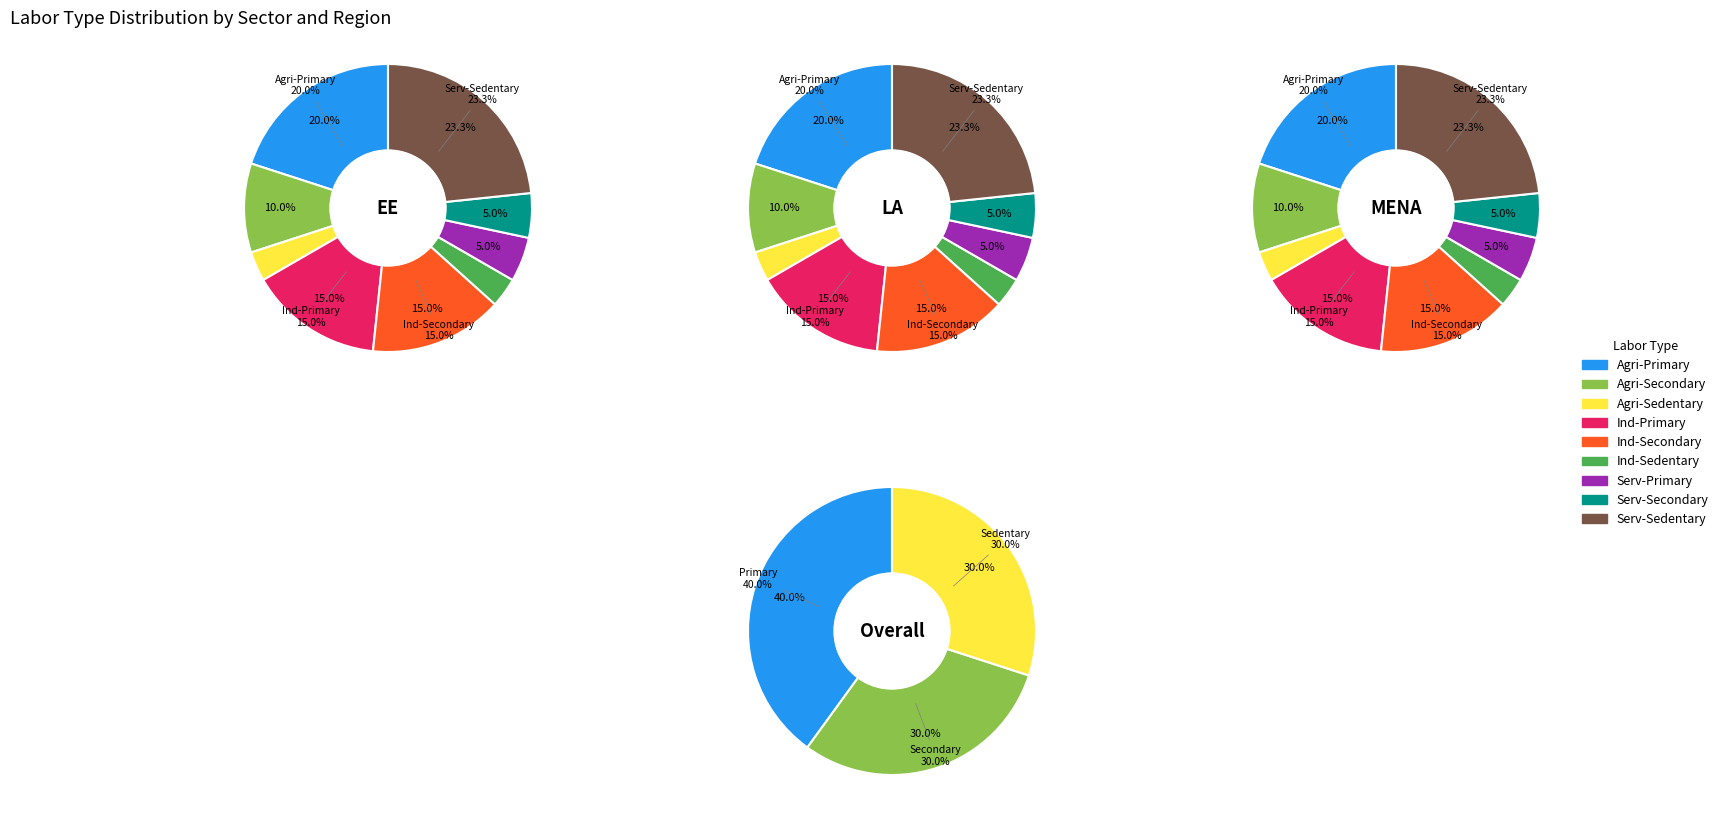

Count the number of slices in the pie.

3